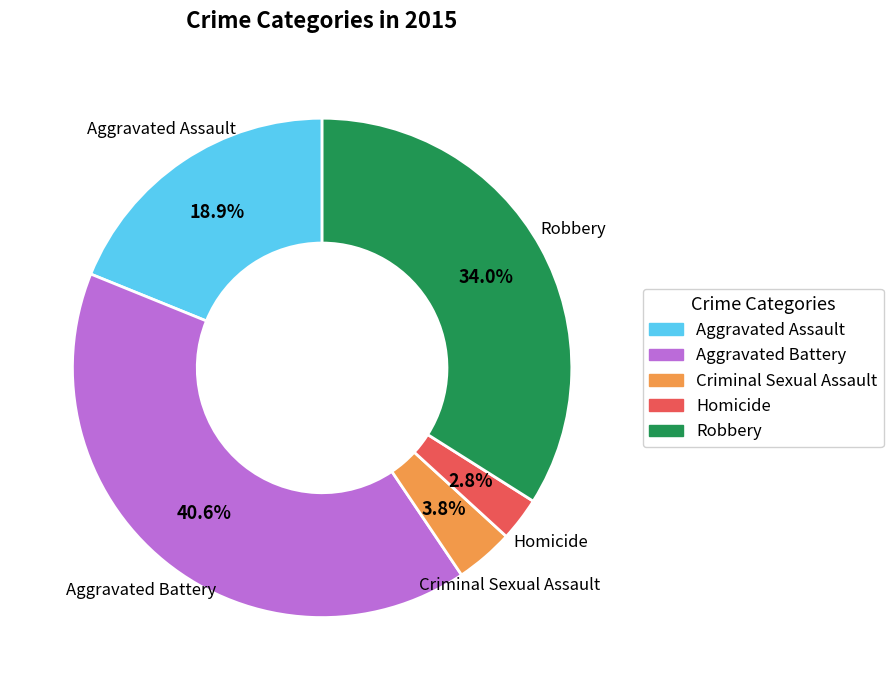

Which category has the biggest portion of the pie?

Aggravated Battery